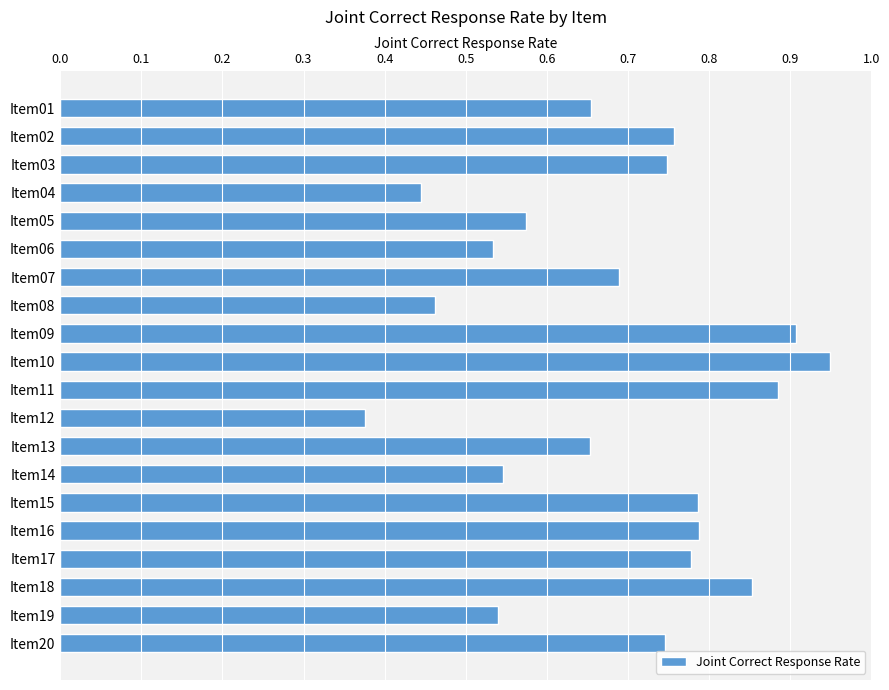

What is the change in value from Item01 to Item16?

+0.1